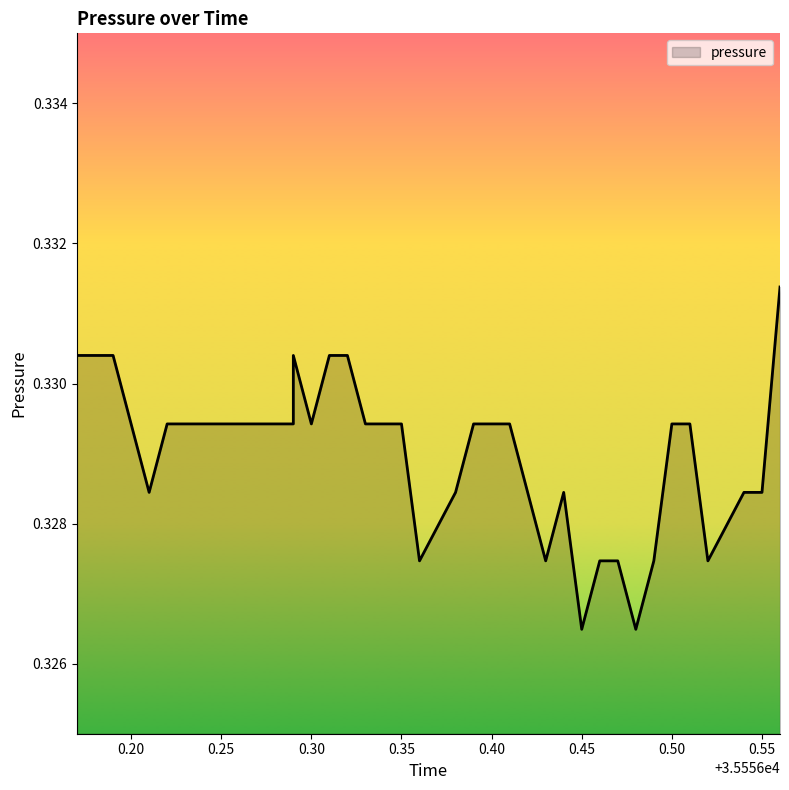

How many categories are shown in the chart?

40